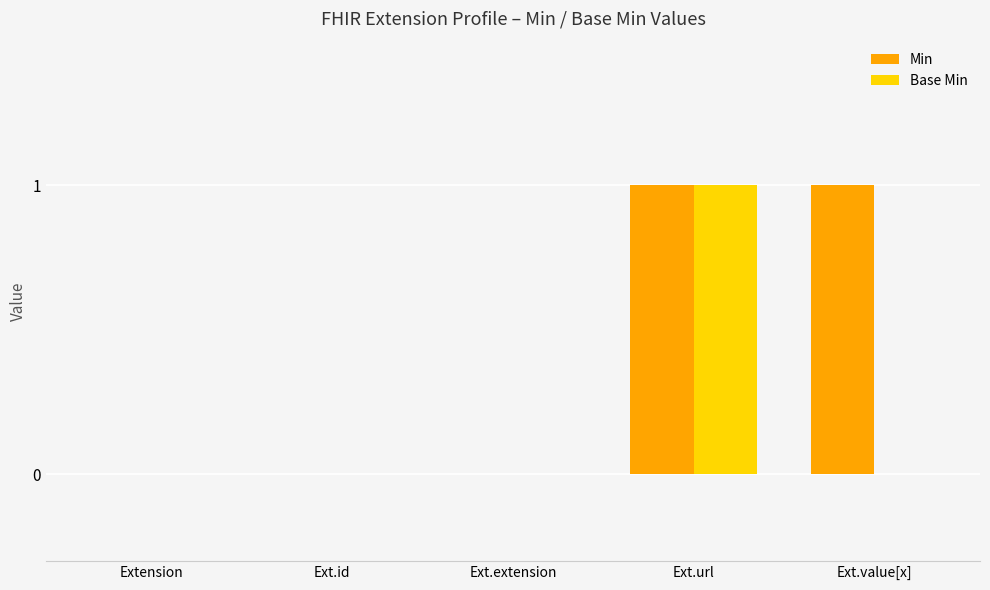

How many groups of bars are there?

5